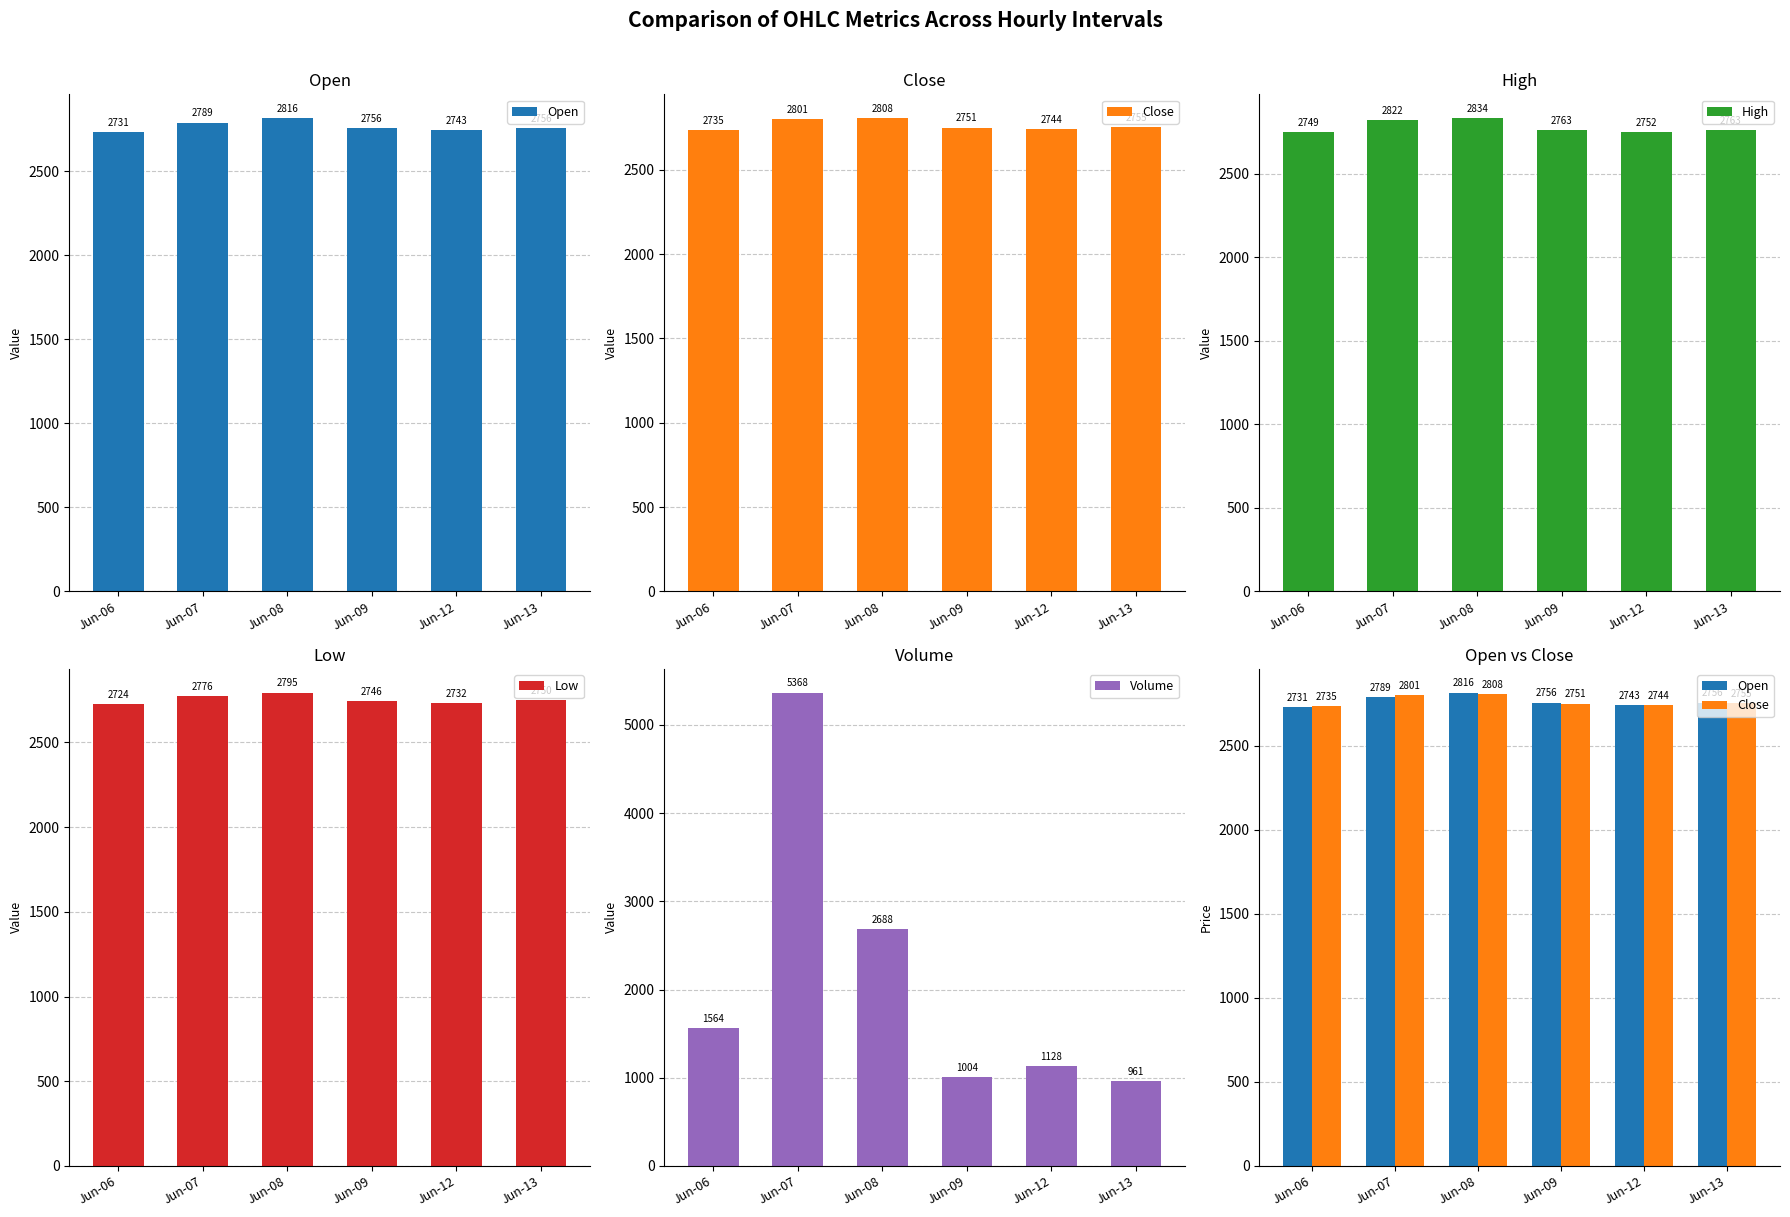

The Open series shows 4716.6 at Jun-07. True or false?

False